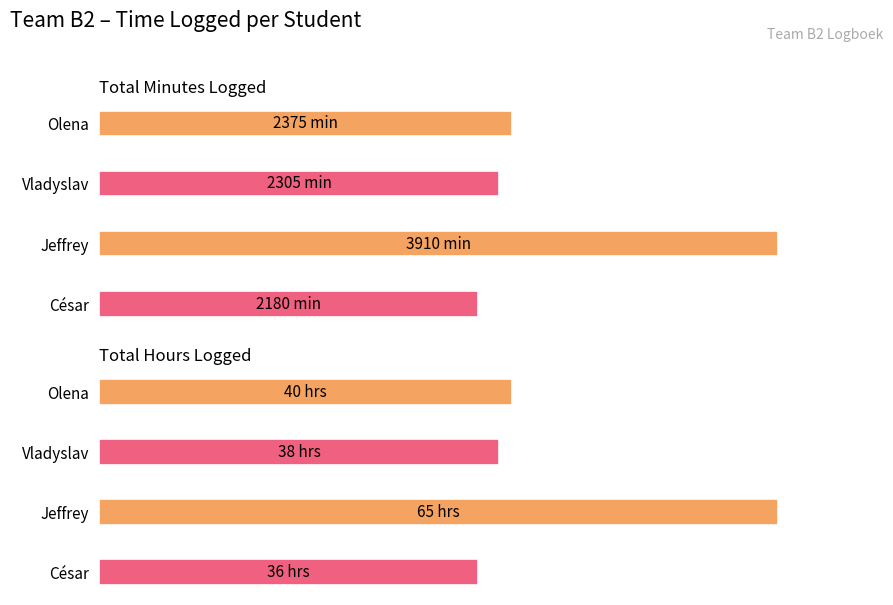

What is the maximum value shown in the chart?

100.0